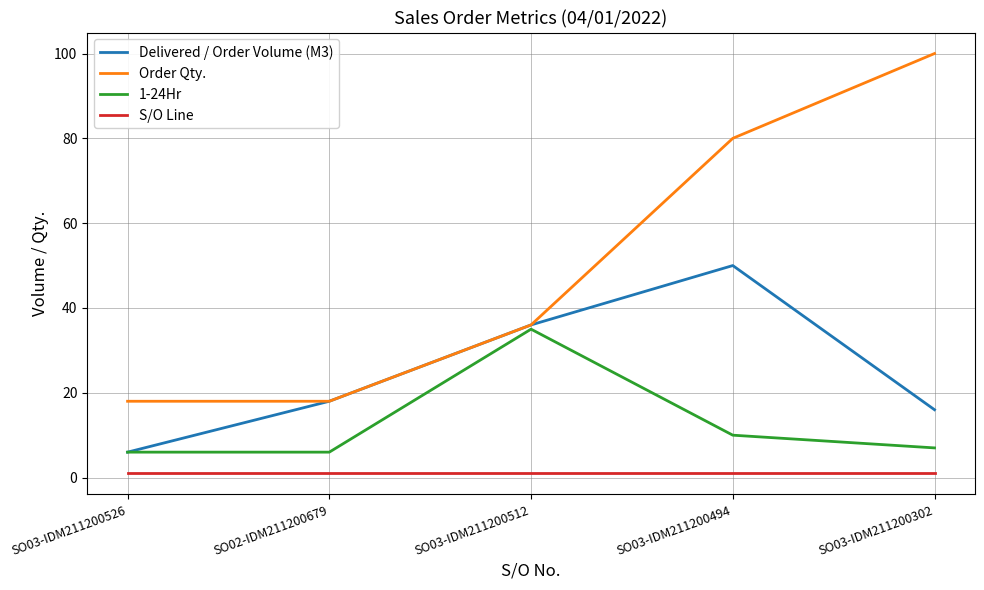

What is the sum of the Order Qty. values at SO03-IDM211200526 and SO03-IDM211200494?

98